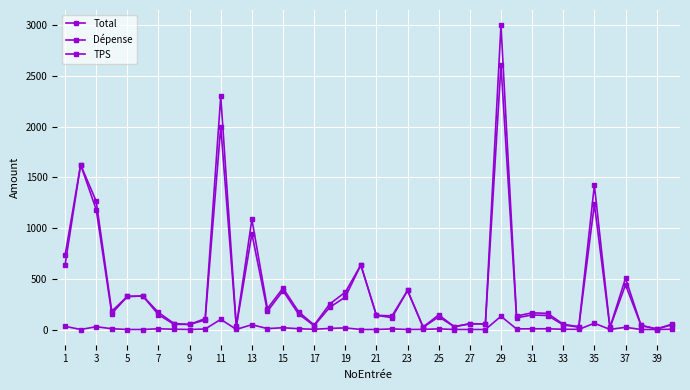

Reading left to right, extract all data points from this chart.

Total: 730.1	1624.1	1264.7	180.2	326.0	329.9	167.9	59.0	50.0	107.7	2299.5	32.0	1086.5	207.0	408.2	175.3	43.6	251.4	367.9	636.2	139.6	134.5	384.8	24.7	143.9	27.9	56.7	55.4	3000.0	132.4	164.9	158.6	52.0	27.1	1422.0	20.7	505.9	40.0	5.5	53.4
Dépense: 635.0	1624.1	1182.4	156.8	326.0	329.9	146.0	51.3	50.0	93.7	2000.0	27.9	945.0	180.0	381.6	152.4	37.9	218.7	320.0	636.2	139.6	117.0	384.8	21.5	125.1	27.9	56.7	55.4	2609.3	115.2	143.4	138.0	45.2	23.6	1236.8	18.0	440.0	40.0	5.5	46.5
TPS: 31.8	0.0	27.5	7.8	0.0	0.0	7.3	2.6	0.0	4.7	100.0	1.4	47.2	9.0	17.8	7.6	1.9	10.9	16.0	0.0	0.0	5.8	0.0	1.1	6.3	0.0	0.0	0.0	130.5	5.8	7.2	6.9	2.3	1.2	61.8	0.9	22.0	0.0	0.0	2.3